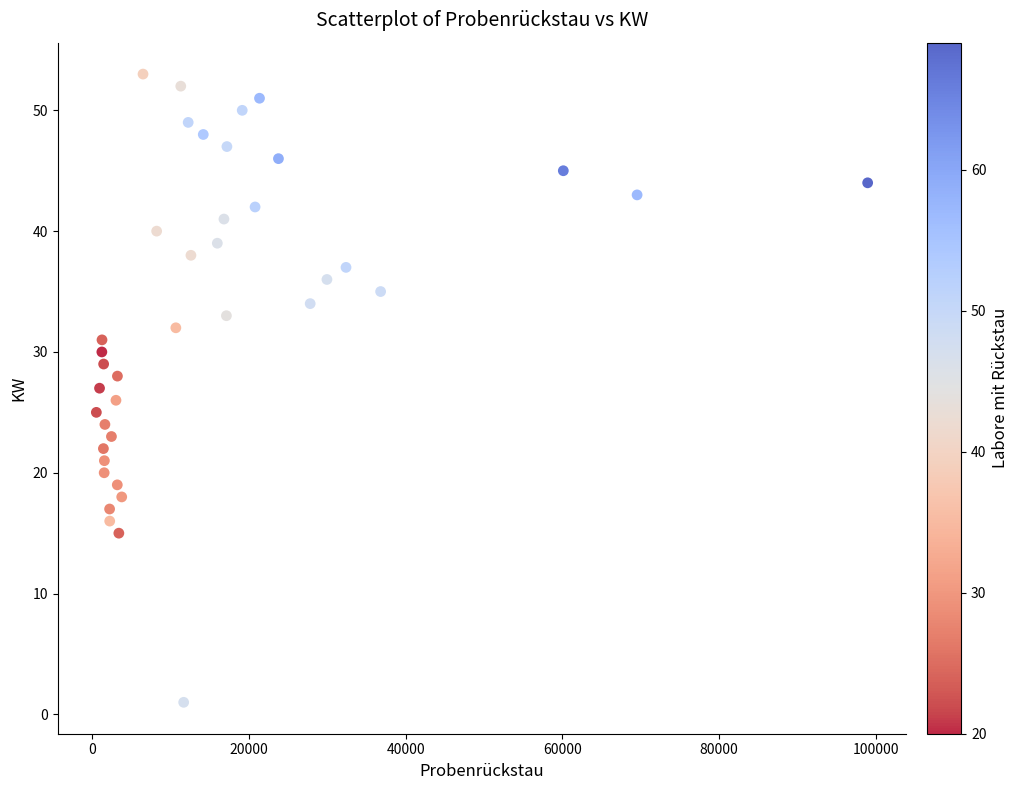

What is the range of X values (max minus min)?

98378